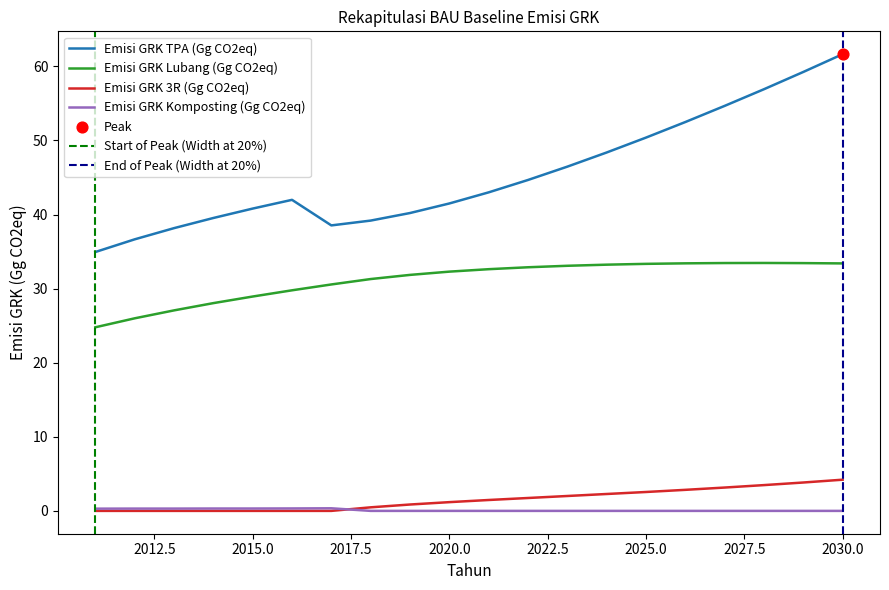

What is the total value across all series at 2024?

83.9